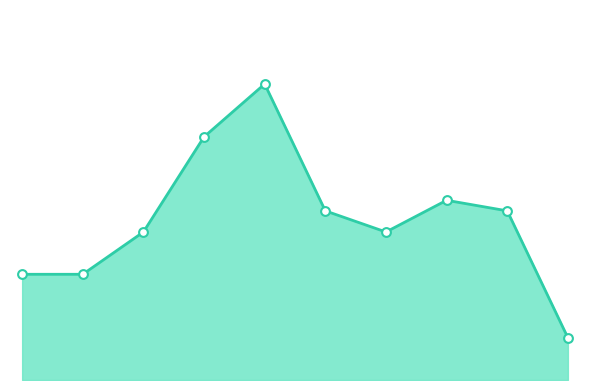

Which series reaches the maximum Y coordinate?

Total line